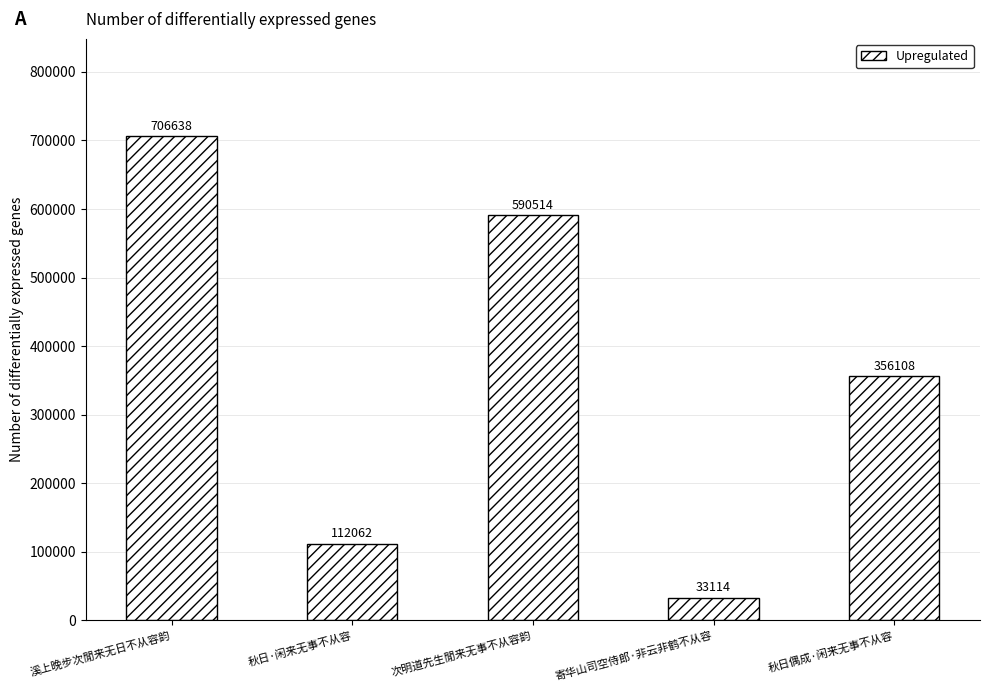

How many categories are shown in the chart?

5